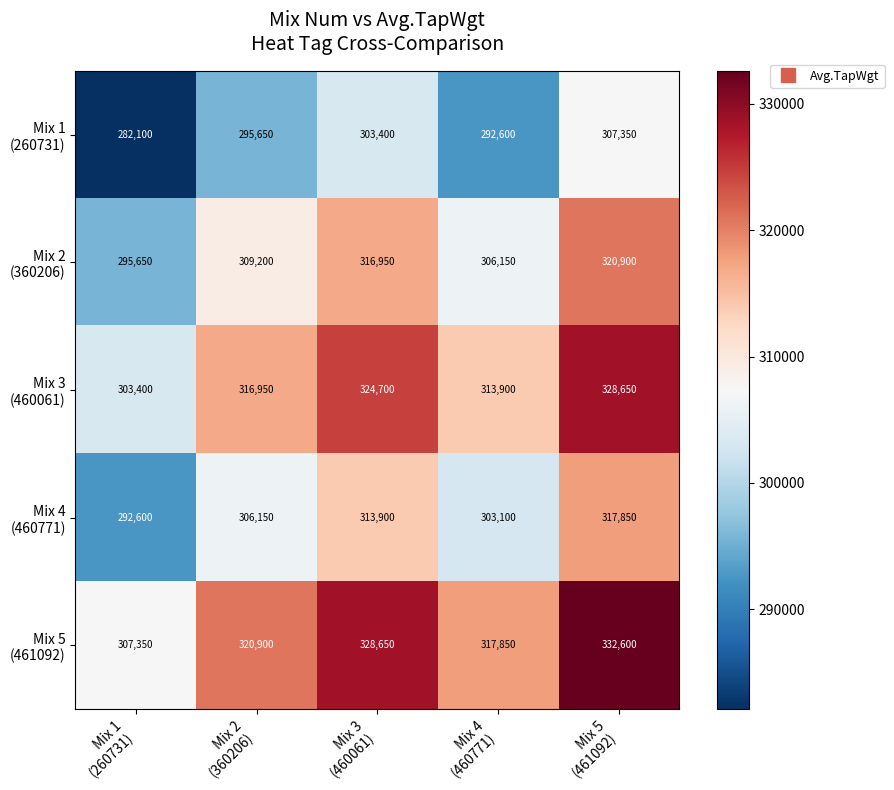

Count the number of data series in this chart.

5